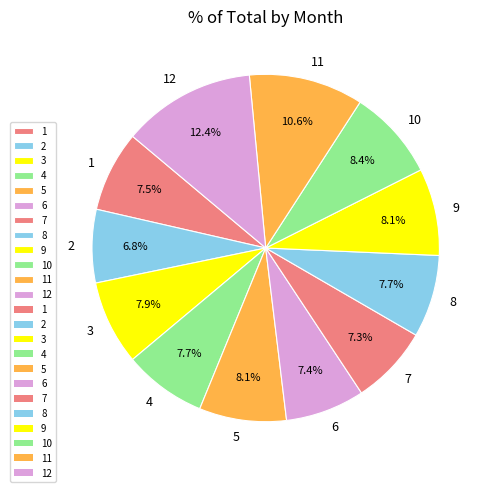

Do 6 and 2 together represent more than half of the pie?

No